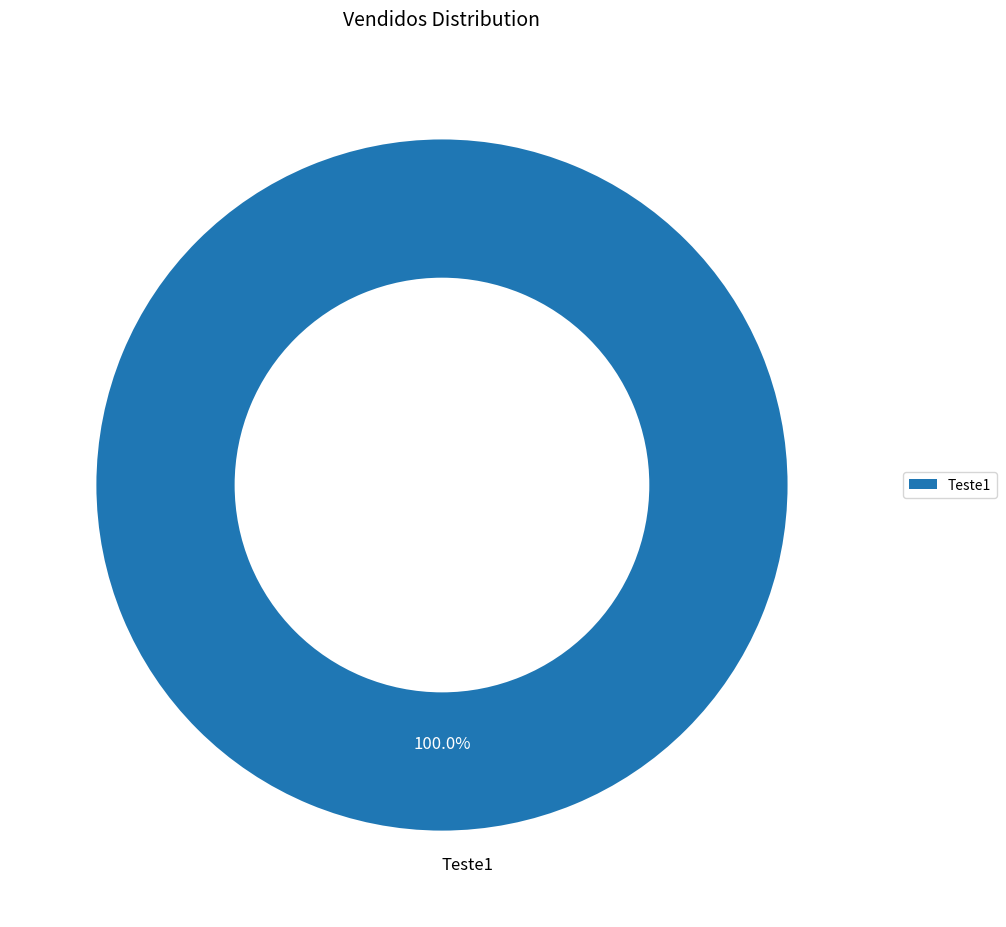

Does any single category account for the majority?

Yes